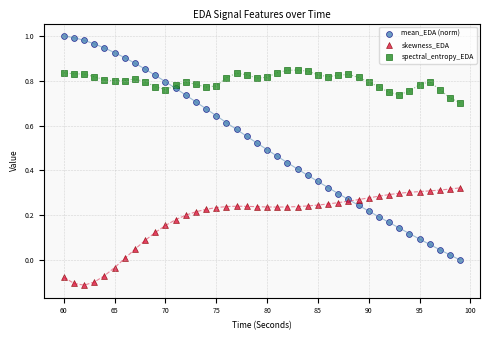

Which series has the widest spread of Y values?

mean_EDA (norm)